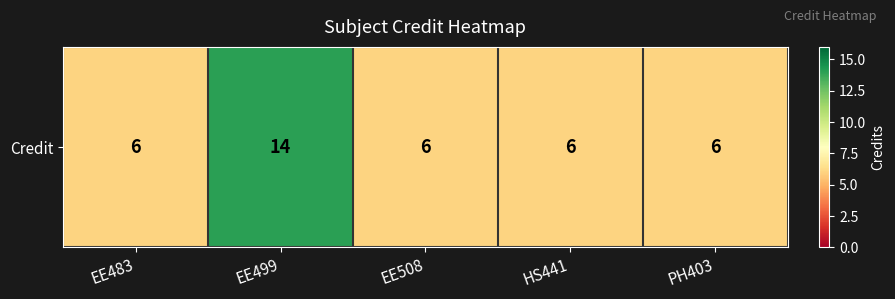

Reading left to right, extract all data points from this chart.

6	14	6	6	6